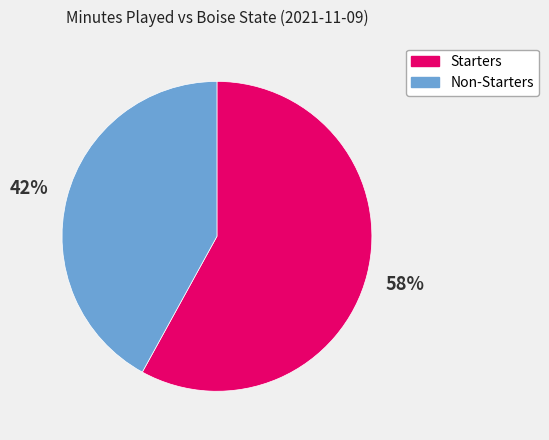

To the nearest percent, what is the average slice percentage?

50%